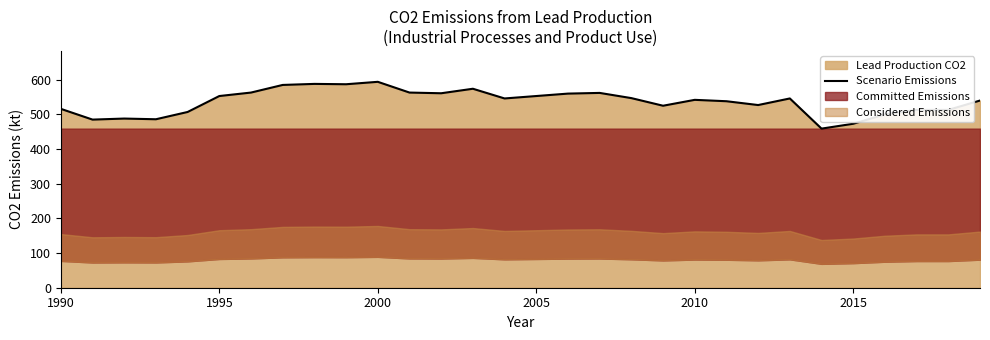

True or false: Scenario Emissions has a value of 542 at 2010.

True